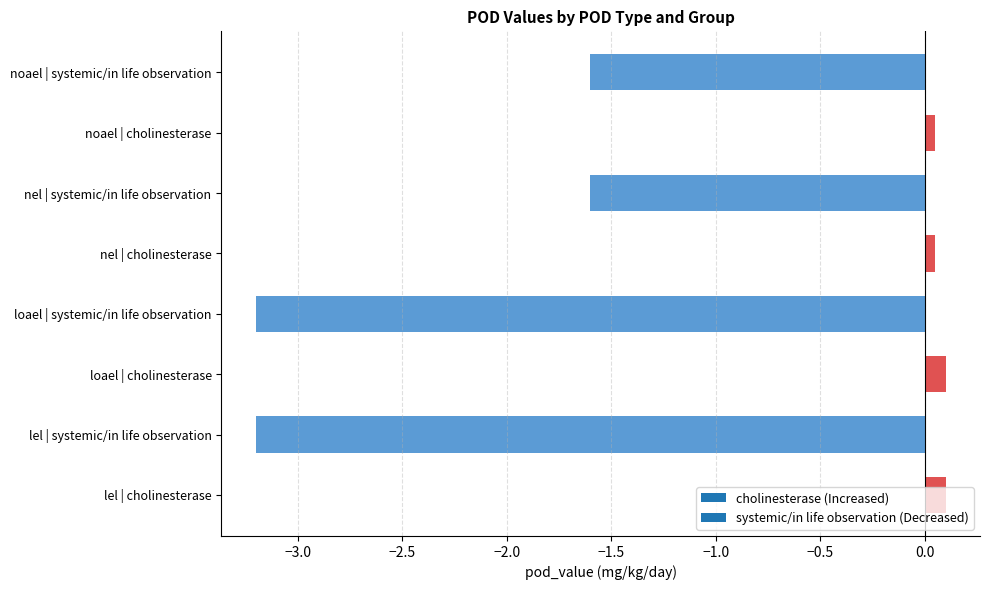

What is the smallest value displayed?

-3.2